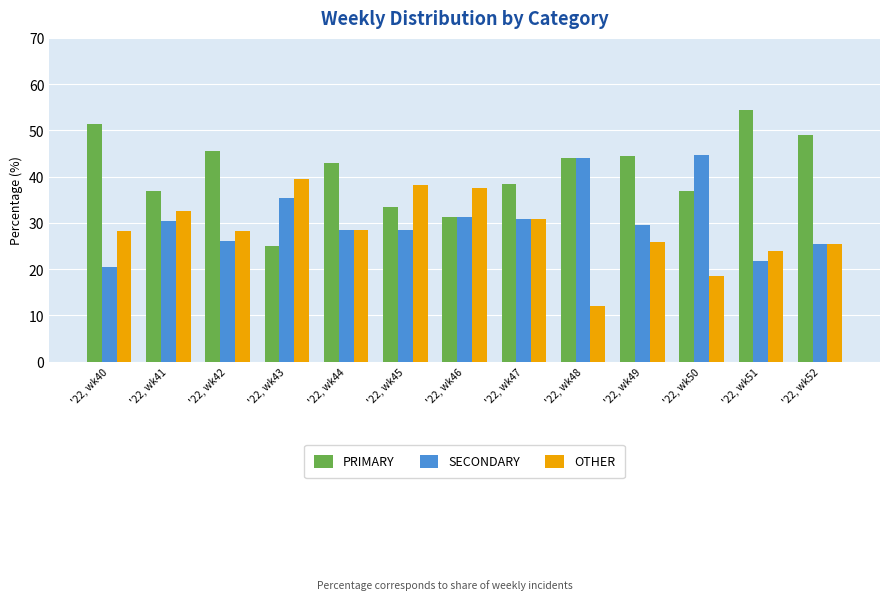

Which category has the lowest value across all series?

'22, wk48